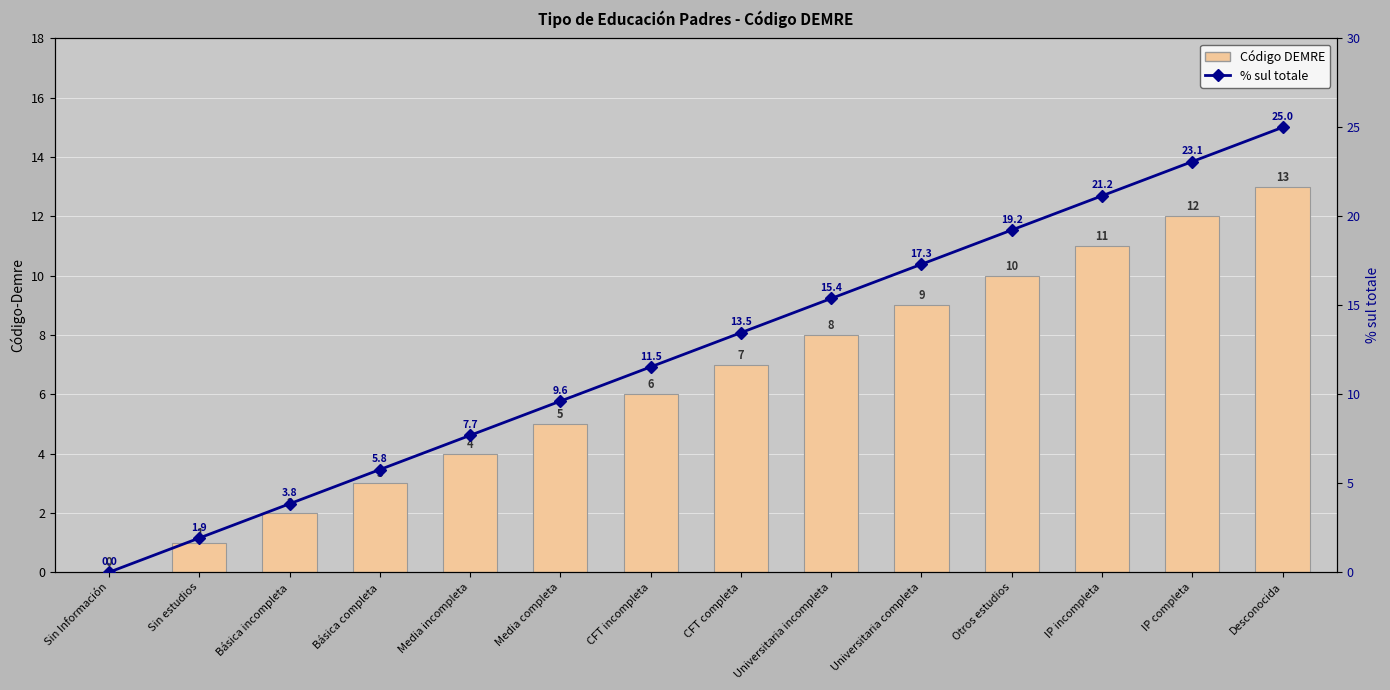

At which category is the sum across all series the highest?

Desconocida